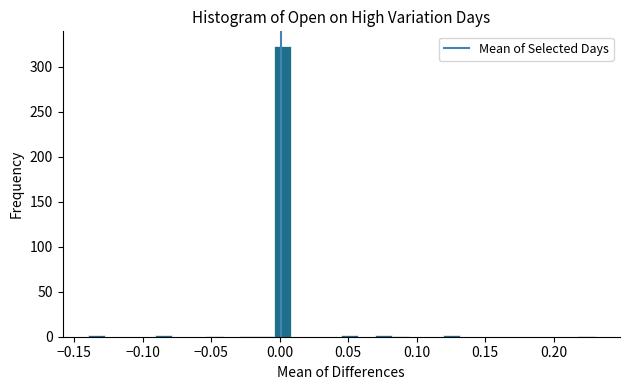

Read against the x-axis, roughly where is the centre of the tallest bar?

0.000